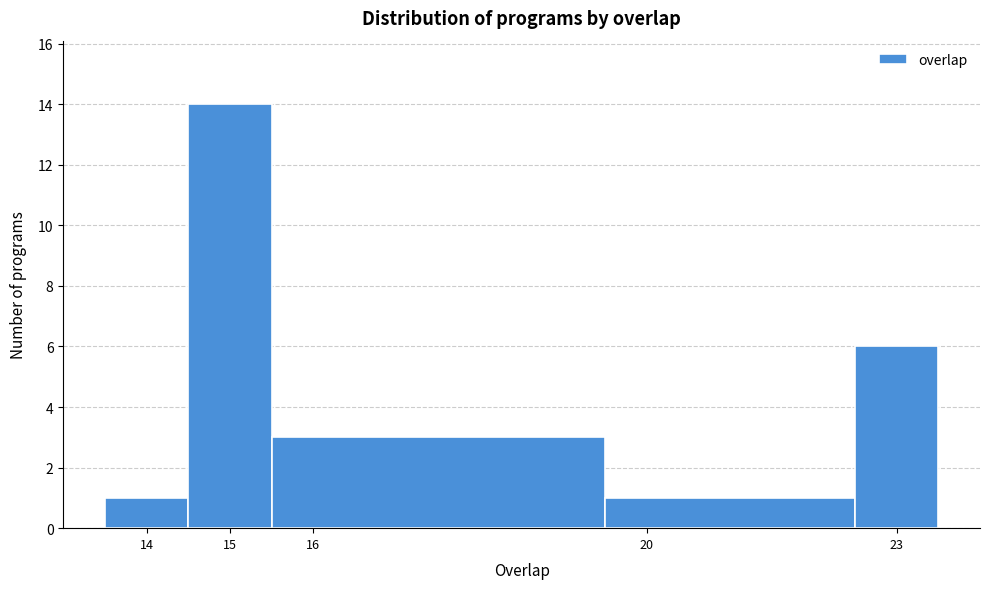

Reading left to right, transcribe this chart: for each bar, give the range it covers on the x-axis and its height. The values are not printed on the chart, so give them approximately, as read against the axis.

13.5 to 14.5: 1
14.5 to 15.5: 14
15.5 to 19.5: 3
19.5 to 22.5: 1
22.5 to 23.5: 6